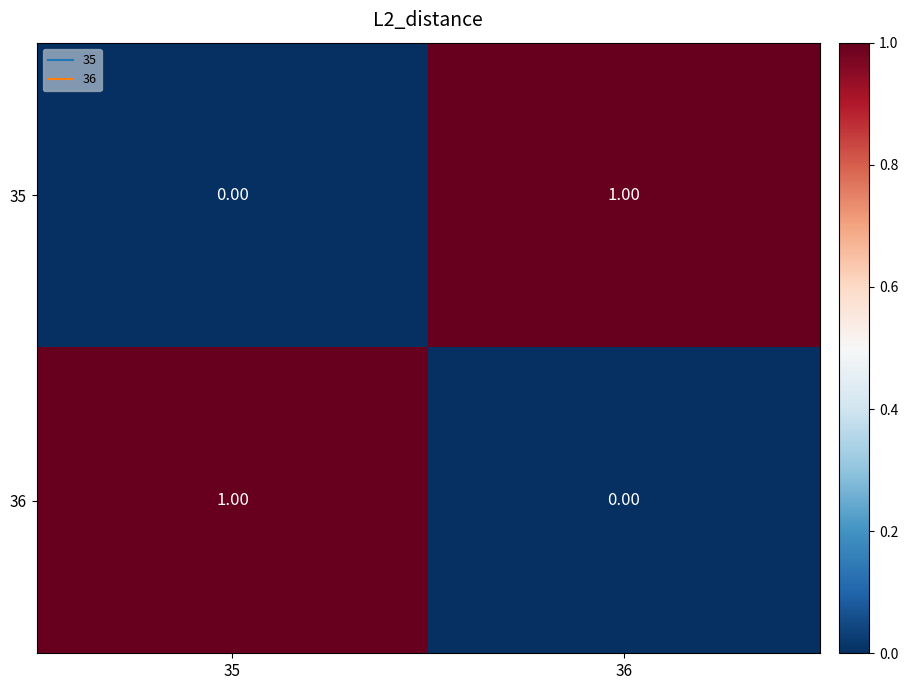

Rank the series at 35 from highest to lowest value.

36, 35